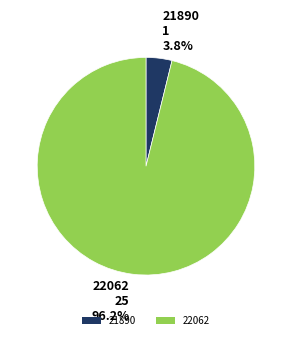

Which category has the smallest portion of the pie?

21890